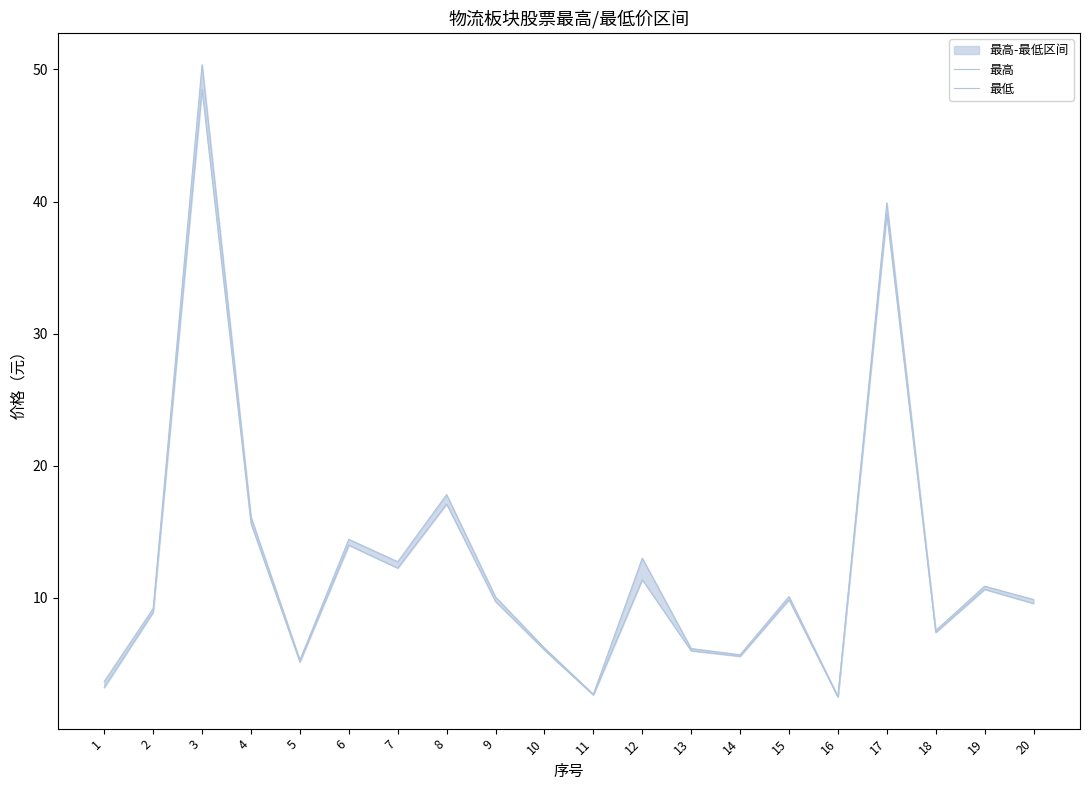

What is the spread (max minus min) of values at 13?

0.2